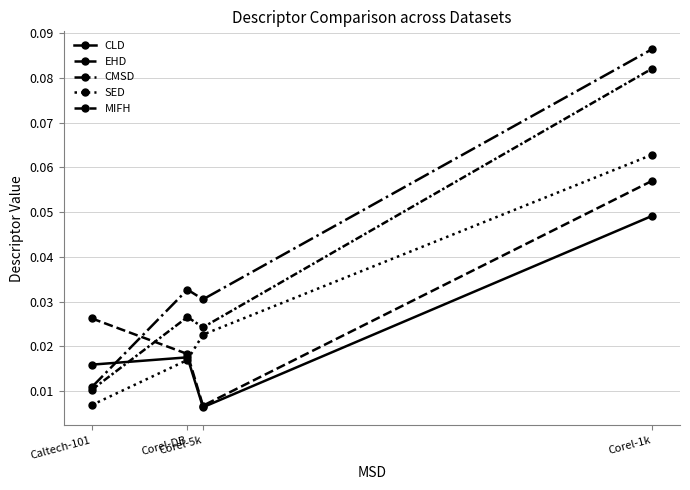

Is this an area chart (filled region under the line)?

No